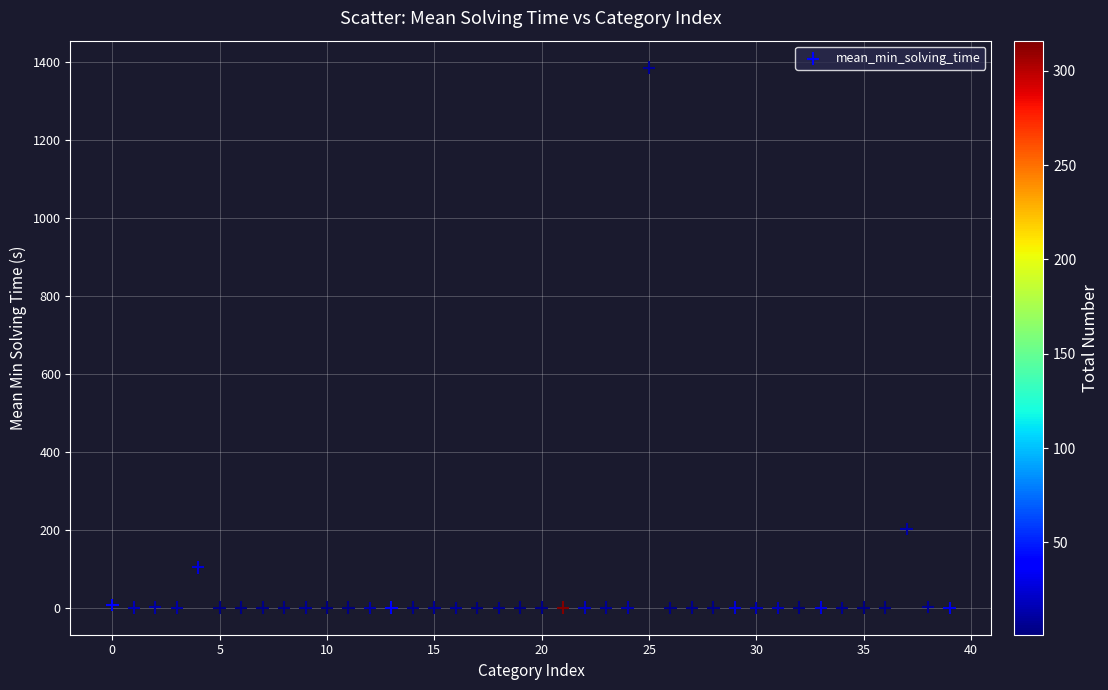

What is the range of Y values (max minus min)?

1385.0